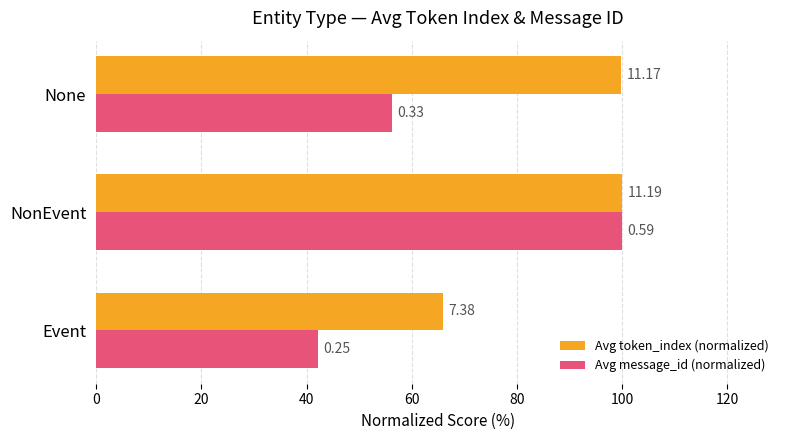

What are all the series names shown in the legend?

Avg token_index (normalized), Avg message_id (normalized)